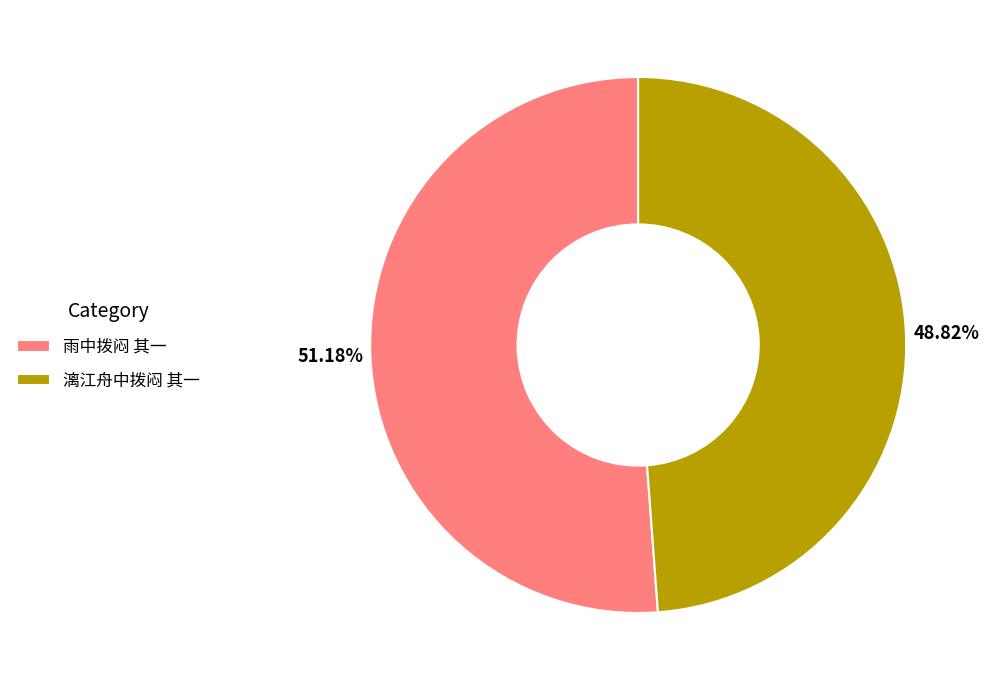

How many slices are in this pie chart?

2